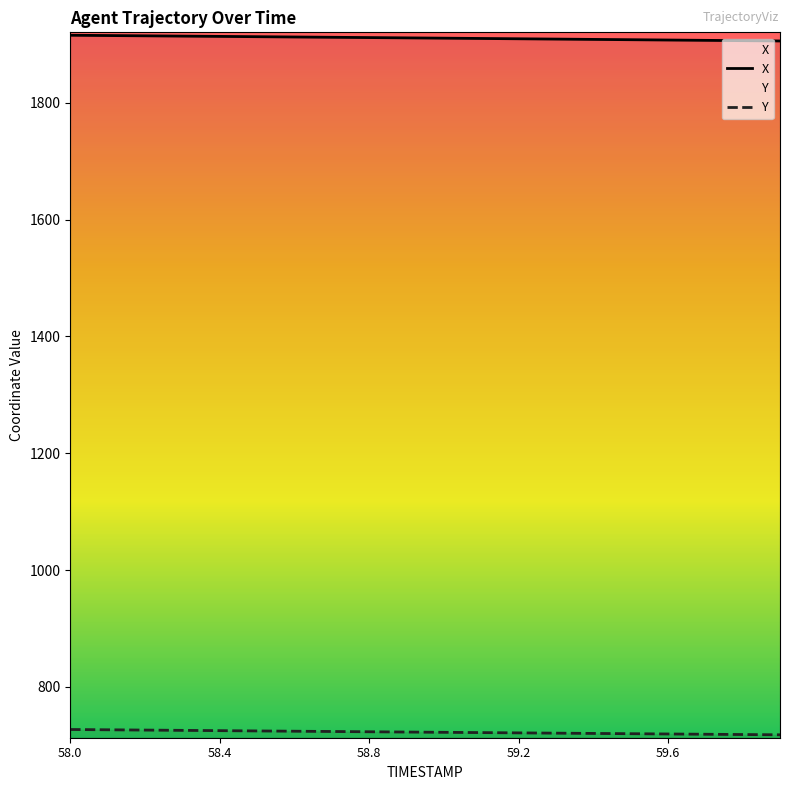

Is this an area chart (filled region under the line)?

No